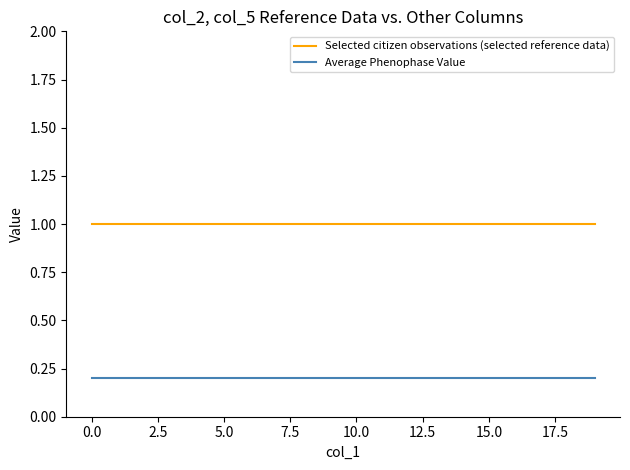

What is the greatest value displayed?

1.0